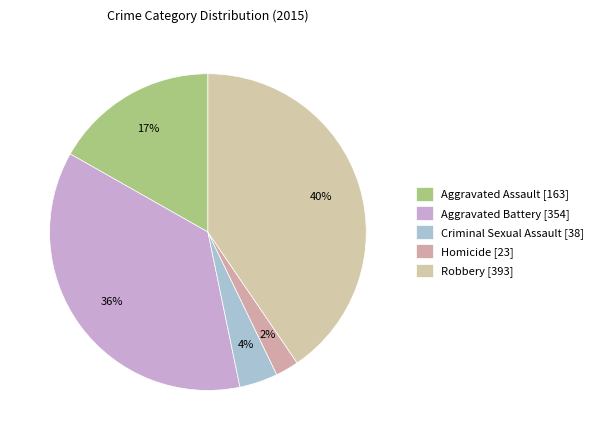

Is Aggravated Assault the majority of the pie?

No